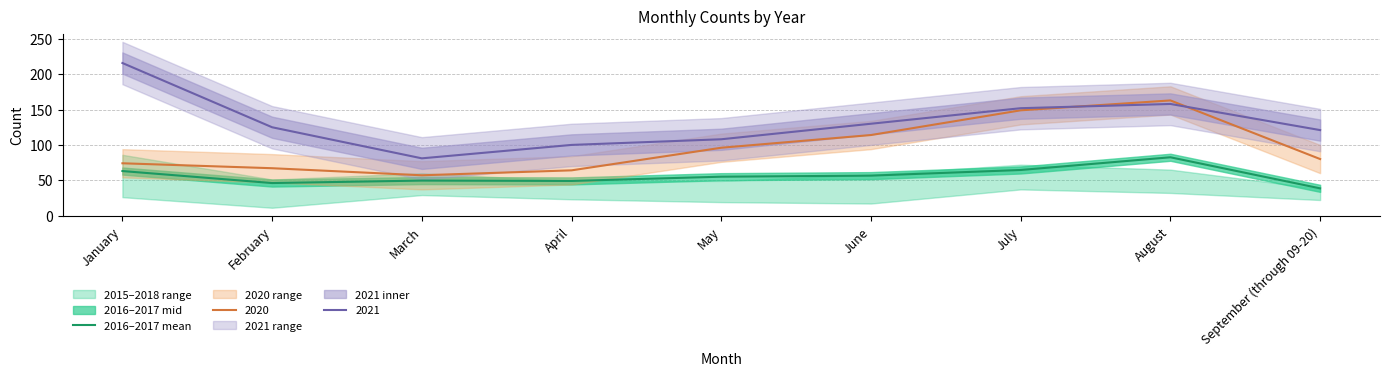

Which category has the highest value across all series?

August